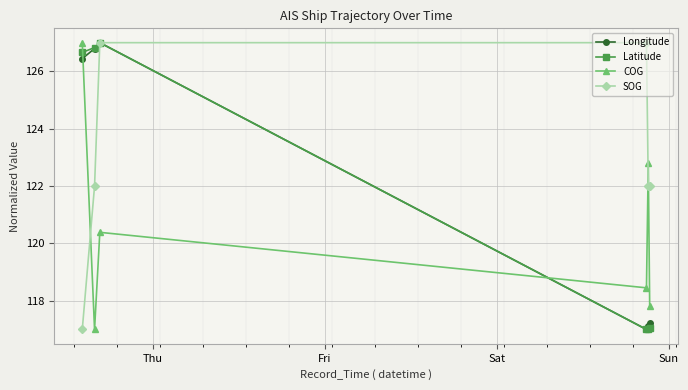

What is the minimum value shown in the chart?

117.0